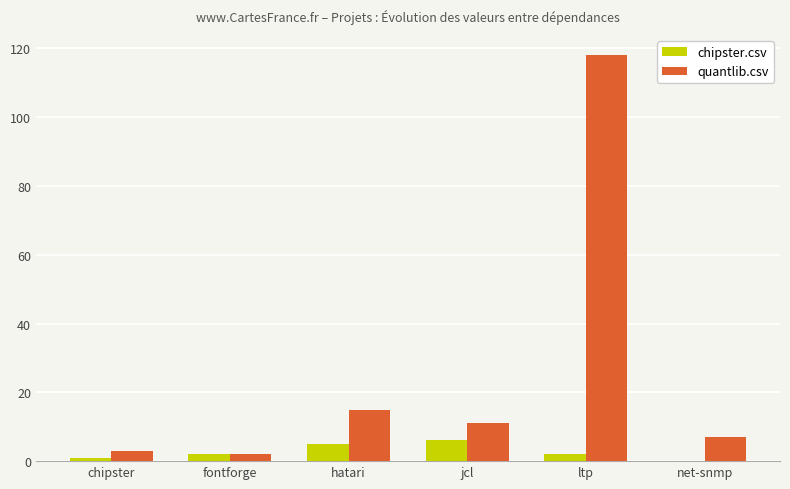

Between chipster and ltp, which series saw the biggest shift?

quantlib.csv